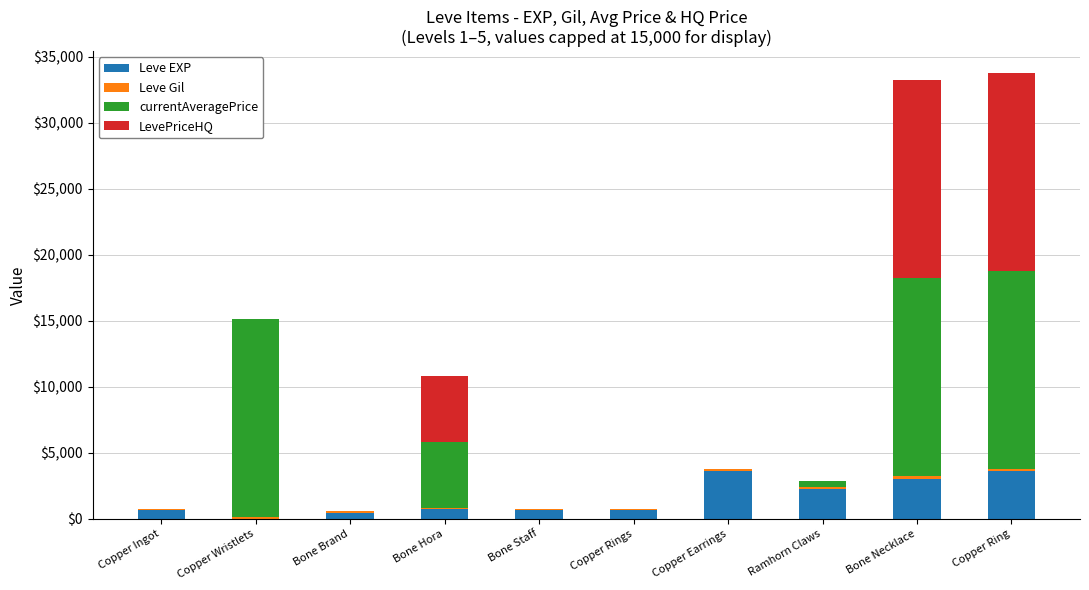

How many distinct data groups are displayed?

4